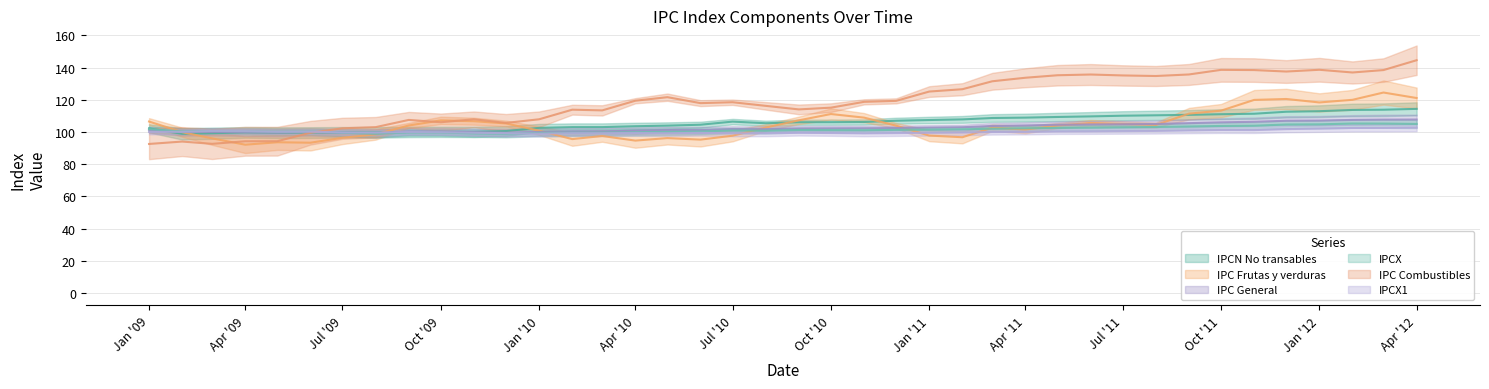

How many interior local valleys does the IPC Combustibles series have?

9